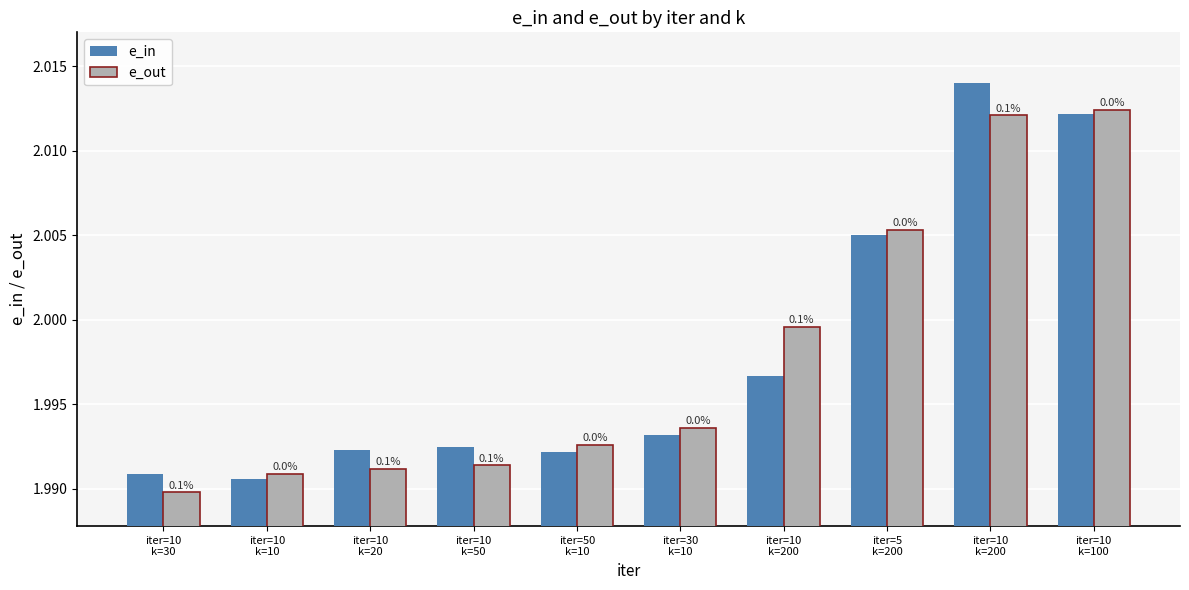

What are all the series names shown in the legend?

e_in, e_out